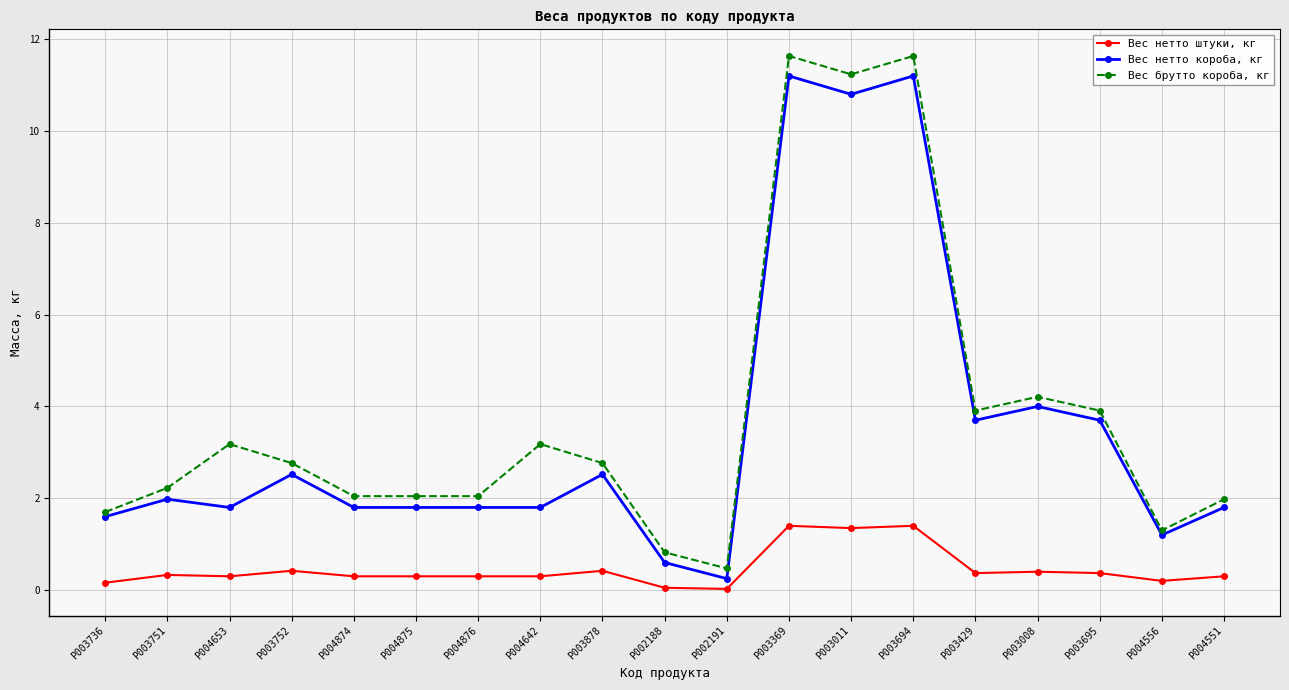

What is the difference between the highest and lowest values at P002191?

0.4